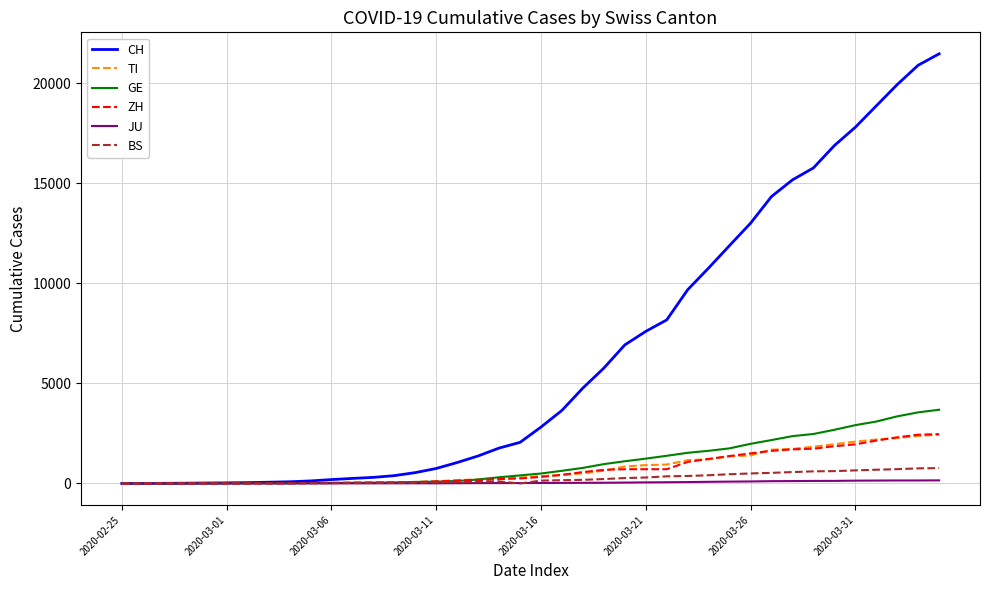

Which series has the widest spread of values?

CH